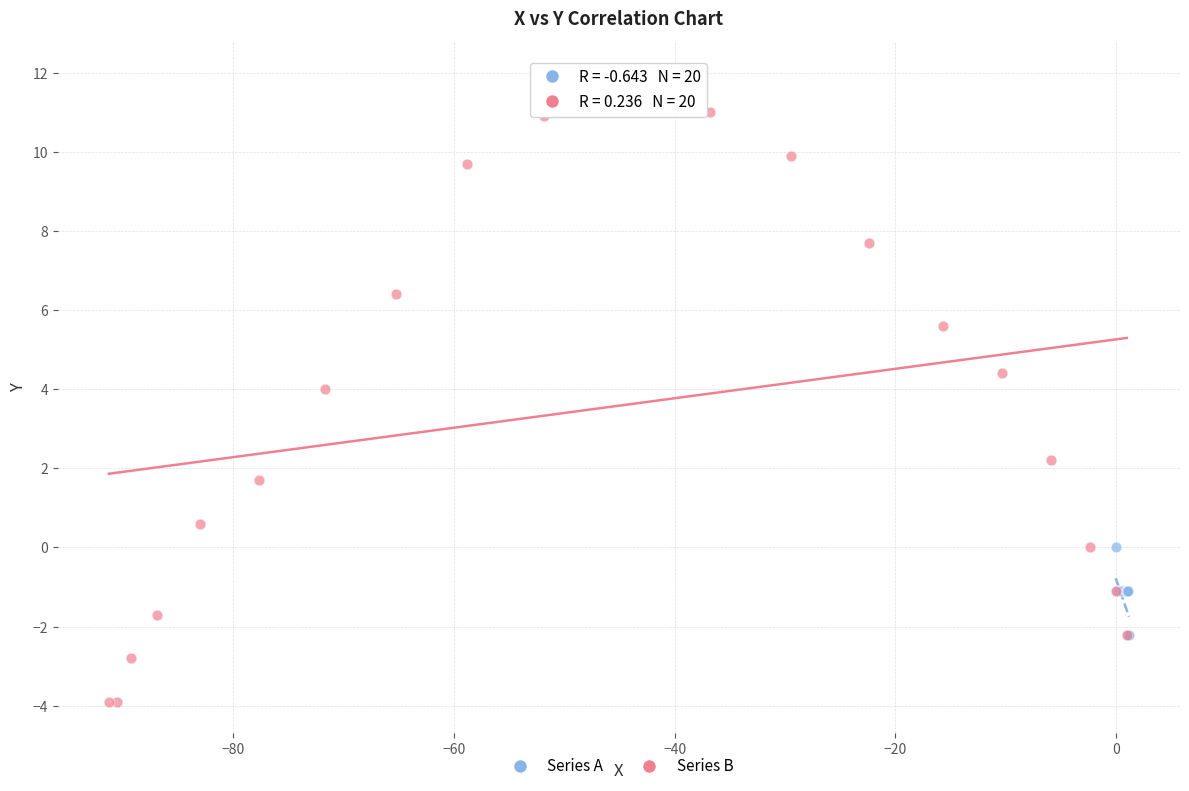

Which series contains the highest Y value?

Series B